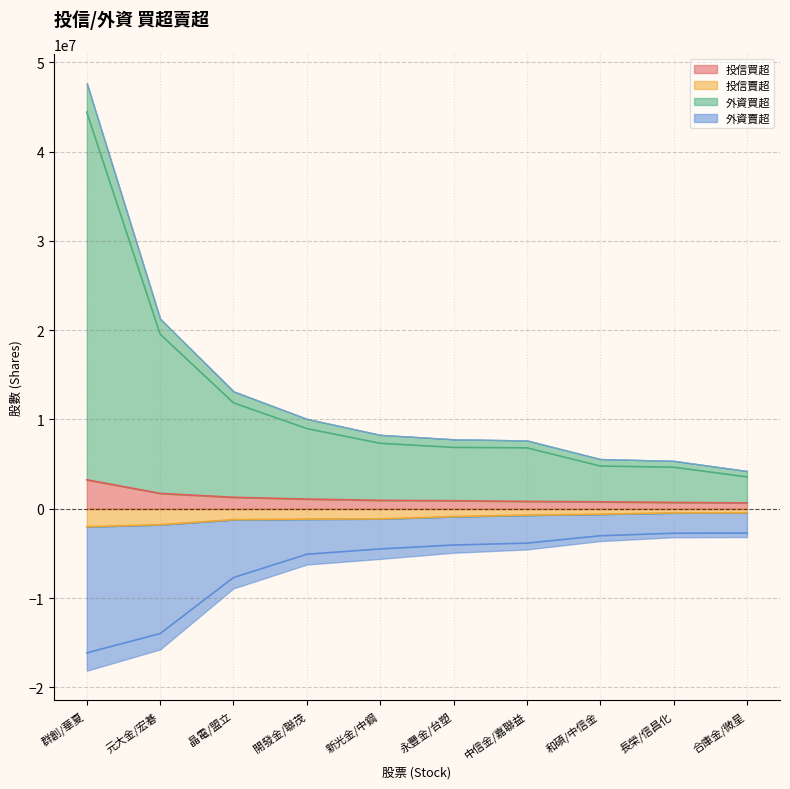

What is the average value of the 投信買超 series?

1219800